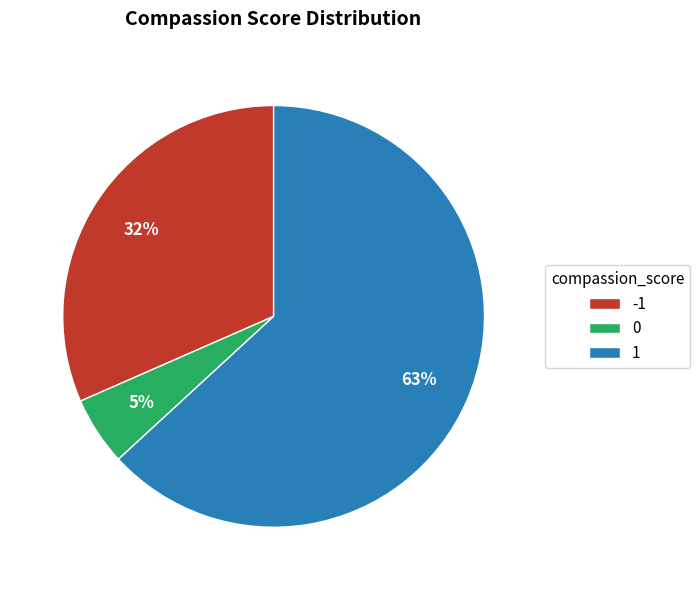

True or false: 0 accounts for 16% of the total.

False